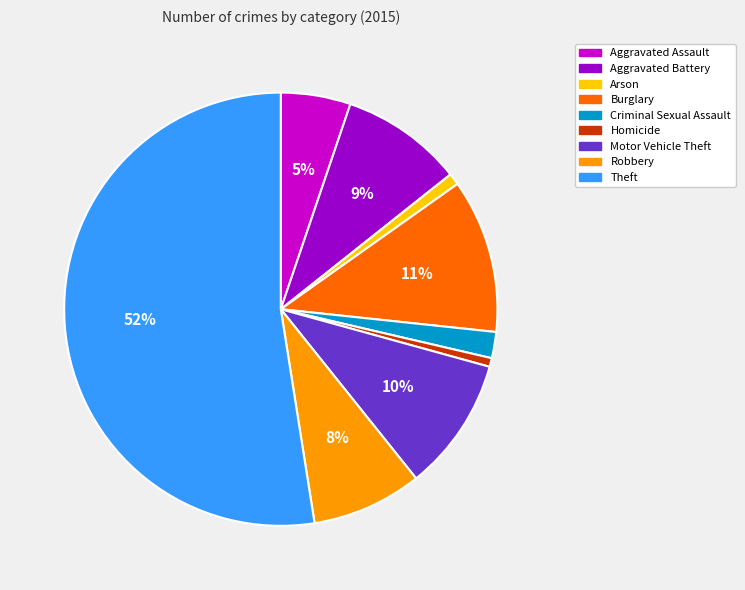

What is the largest slice in the pie chart?

Theft